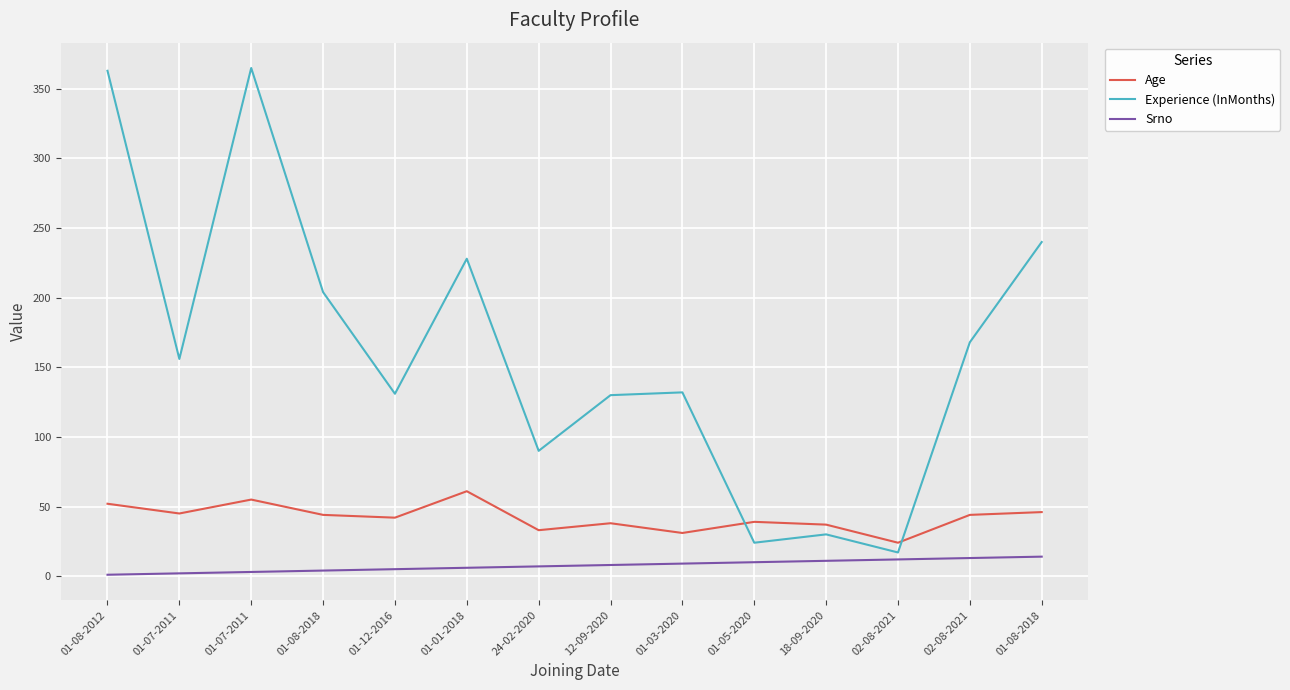

True or false: Age has more than 0 points higher than both neighbors.

True